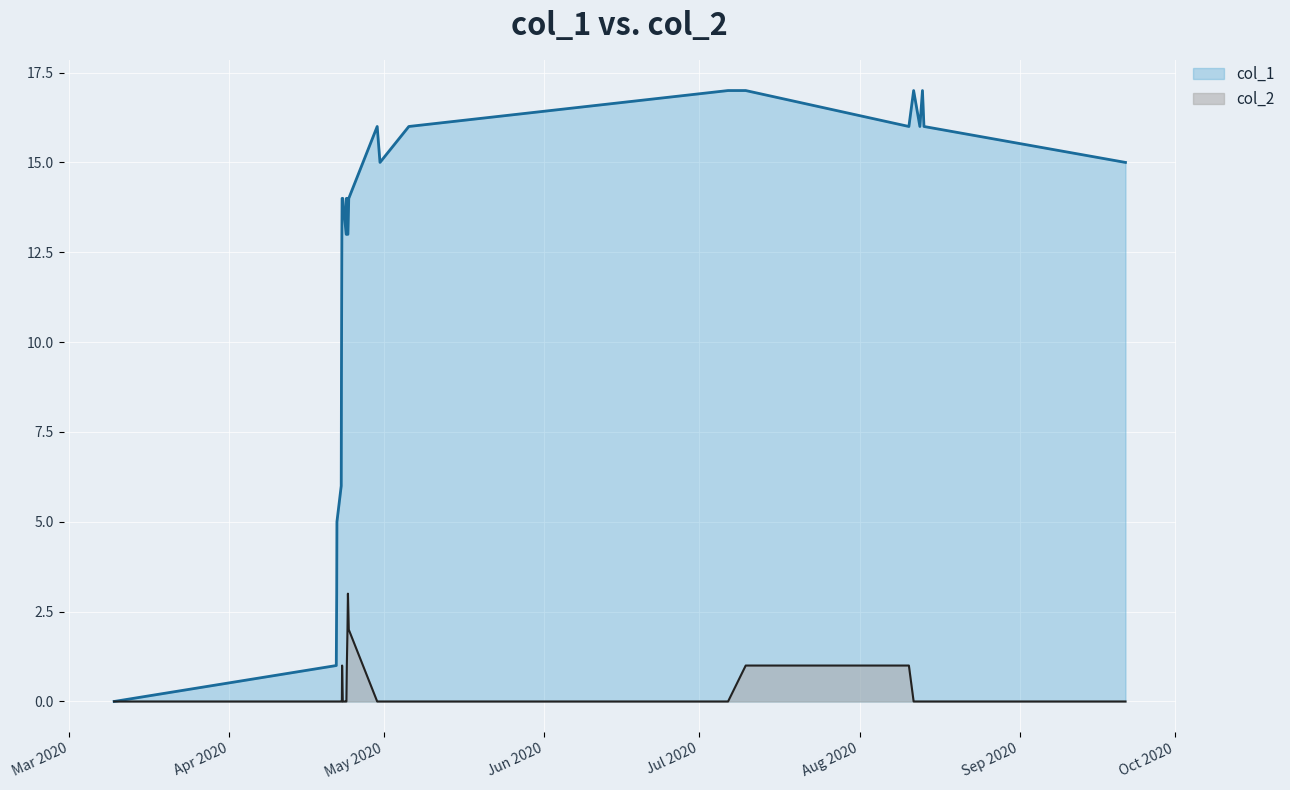

Rank the series by their maximum value, from lowest to highest.

col_2, col_1